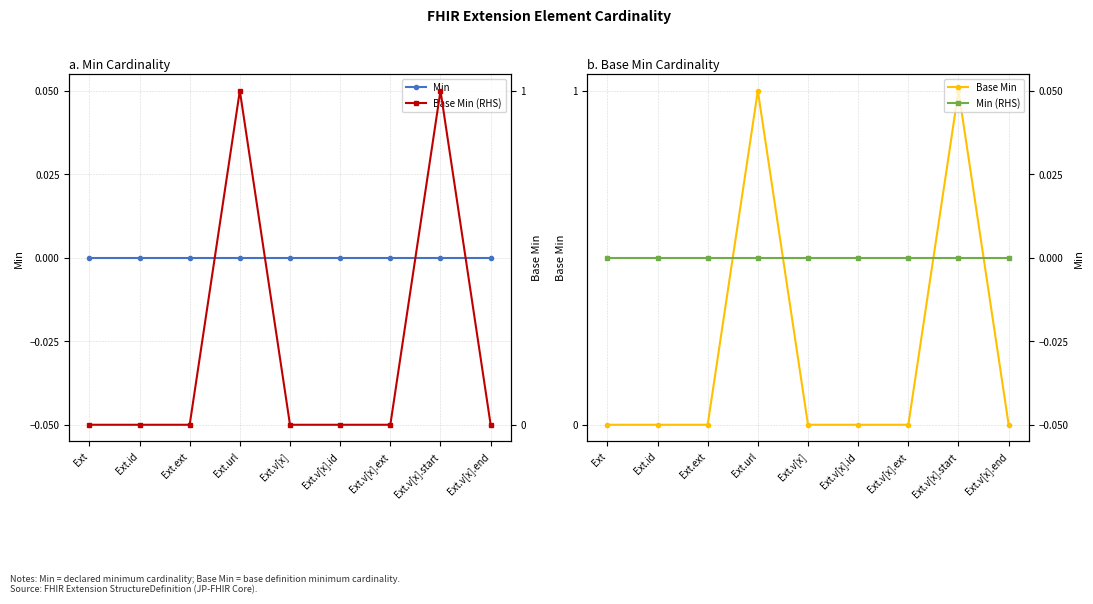

Which series has the largest total across all categories?

Base Min